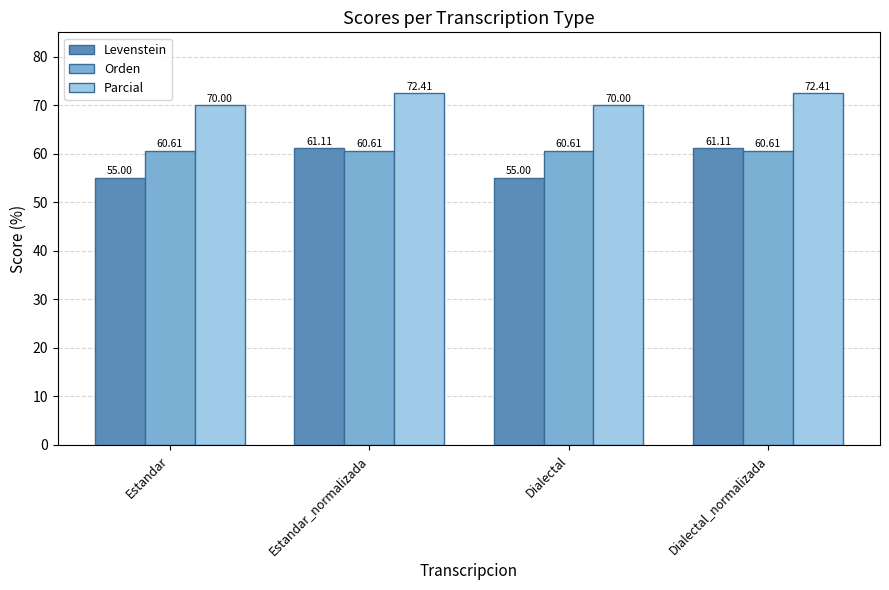

What position from the right is Dialectal?

2